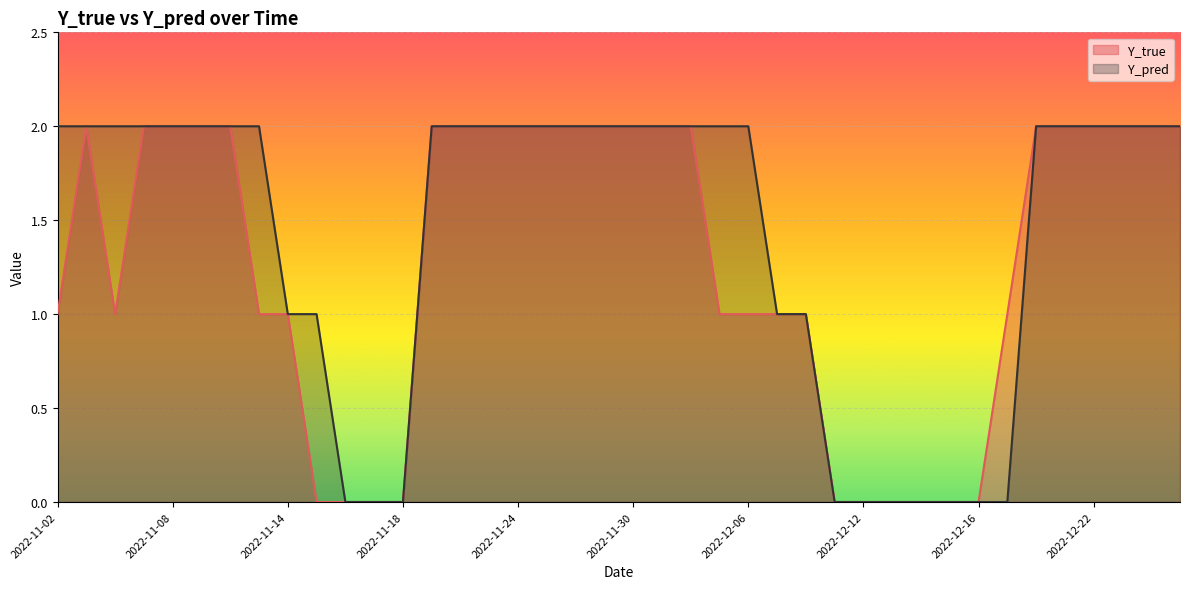

What value does the Y_pred series have at 2022-11-02?

2